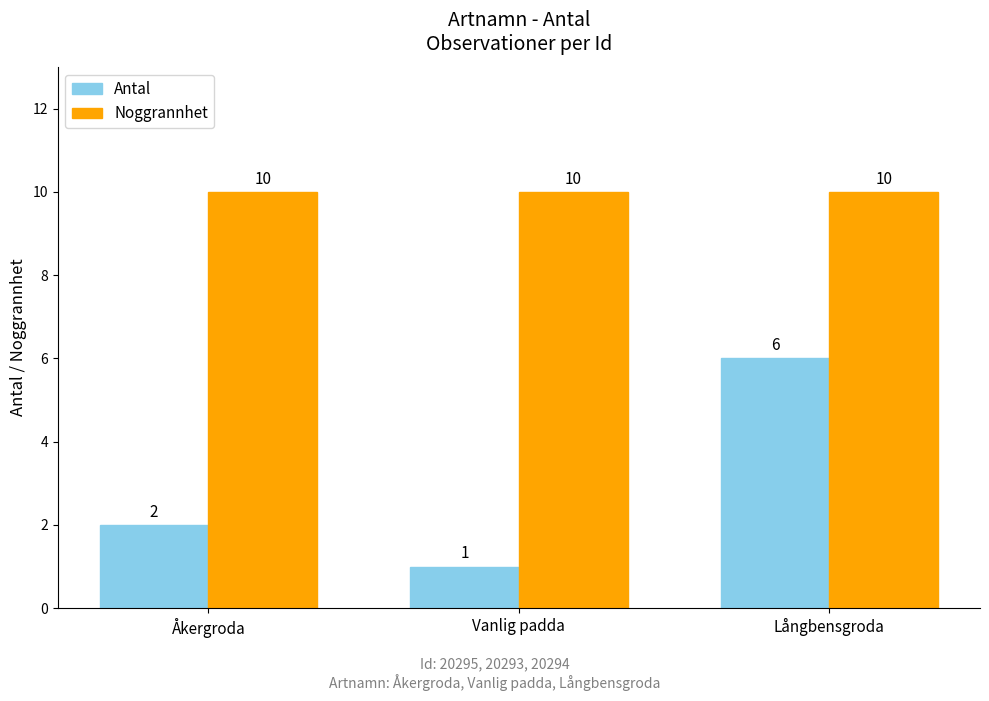

Which series has the widest spread of values?

Antal